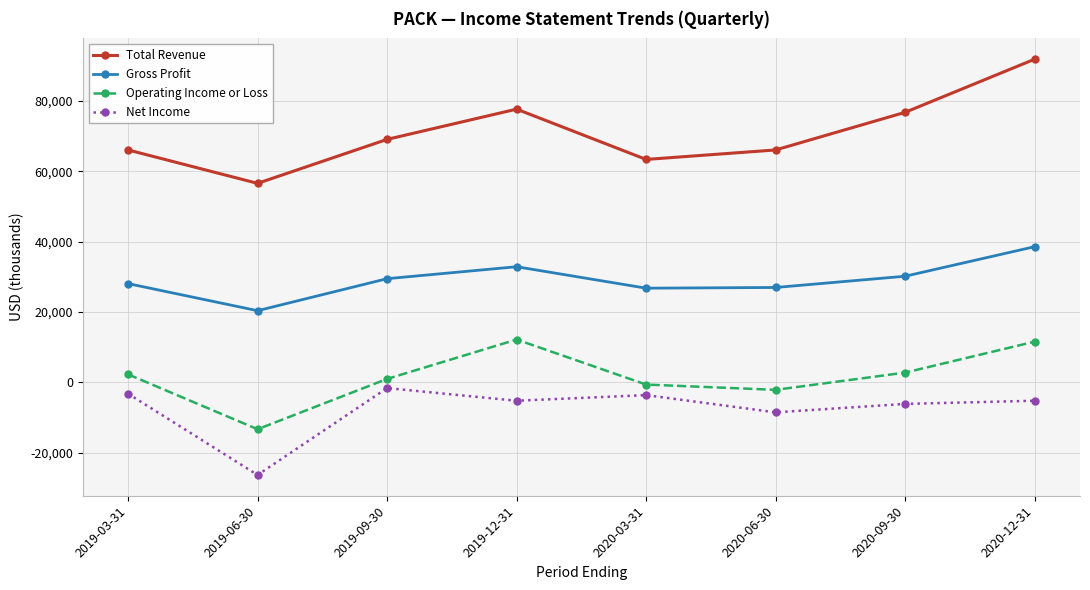

Which series has the largest range (max minus min)?

Total Revenue